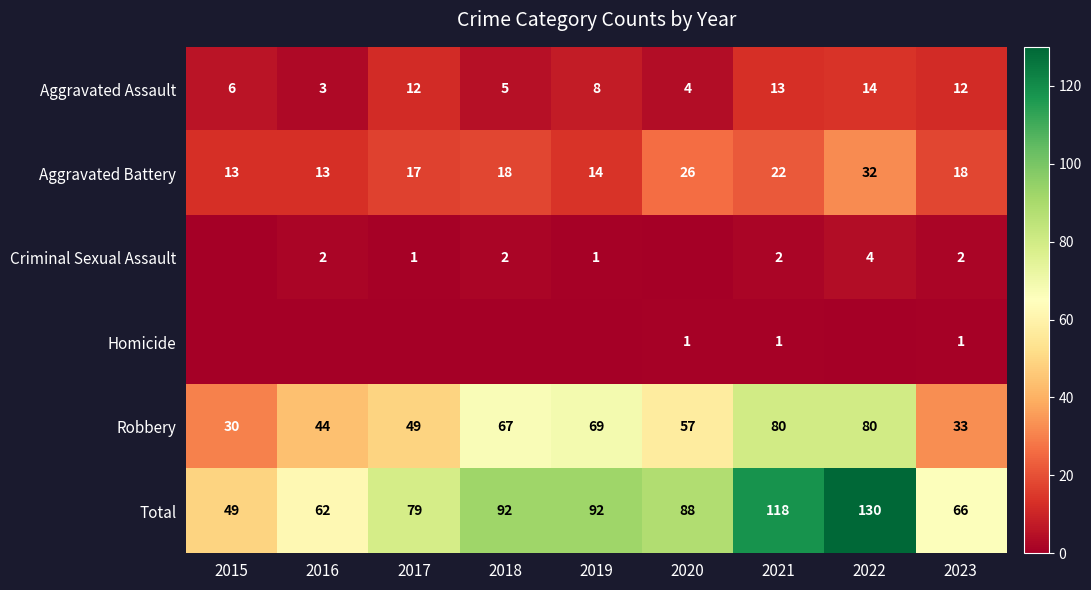

At which category is the sum across all series the highest?

2022